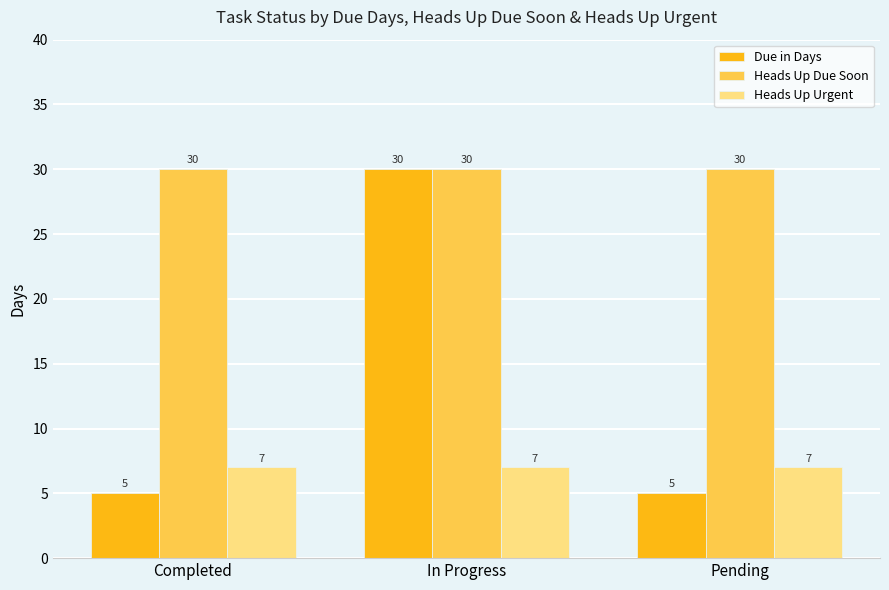

Is it true that Heads Up Due Soon equals 51 at In Progress?

False